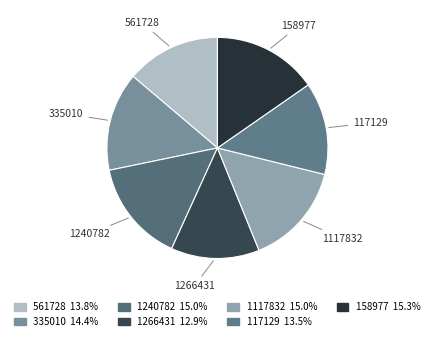

Is there a majority slice in this chart?

No